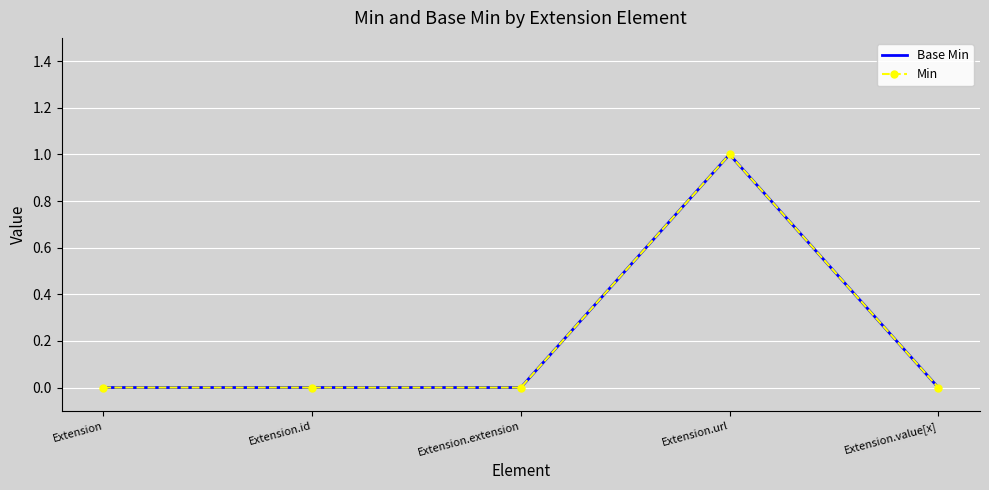

Which series has the largest range (max minus min)?

Base Min